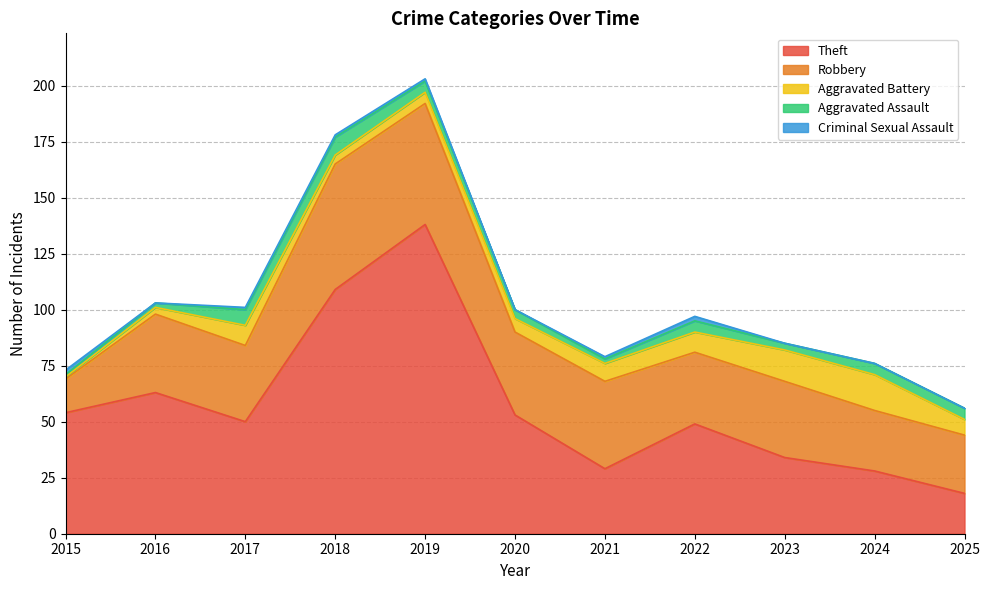

What are all the series names shown in the legend?

Theft, Robbery, Aggravated Battery, Aggravated Assault, Criminal Sexual Assault